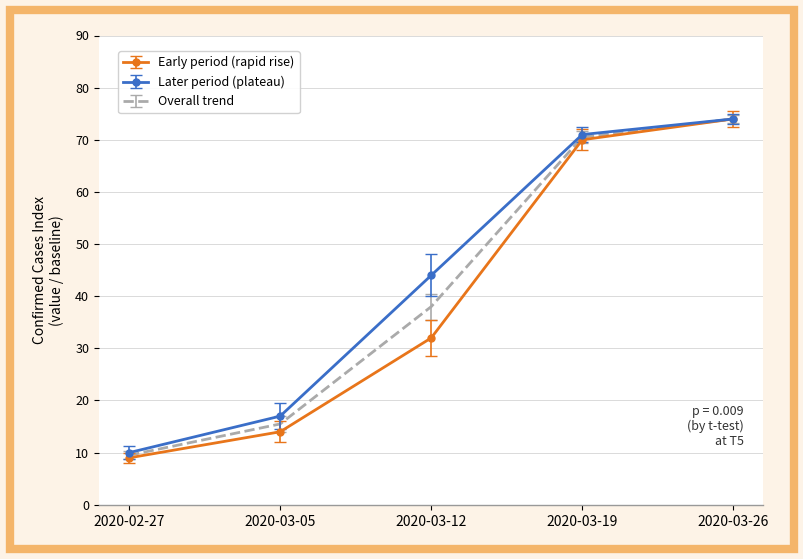

What position from the left is 2020-03-12?

3